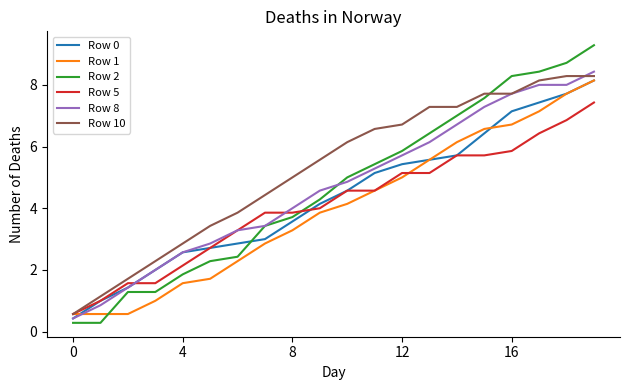

After their last crossing, which series has the higher values: Row 5 or Row 2?

Row 2